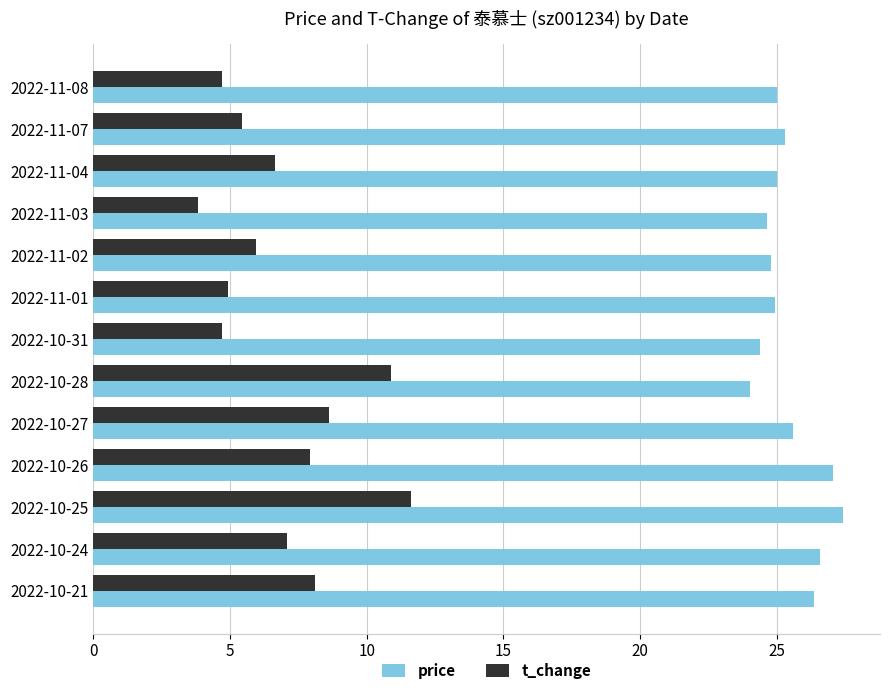

At which label does price reach its minimum?

2022-10-28